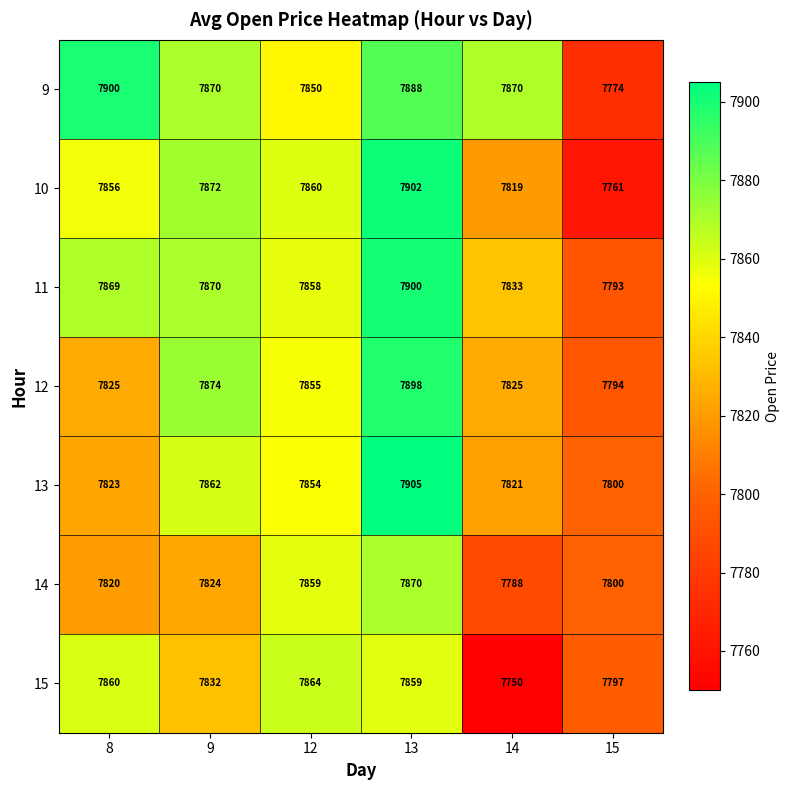

What is the difference between the 10 values at 15 and 13?

141